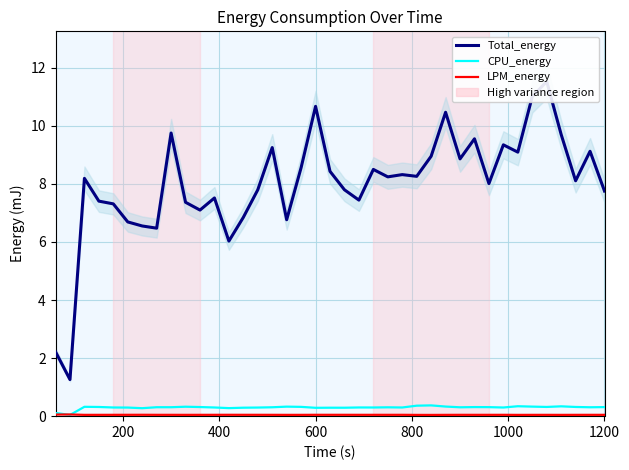

True or false: CPU_energy has more than 2 interior local peaks.

True